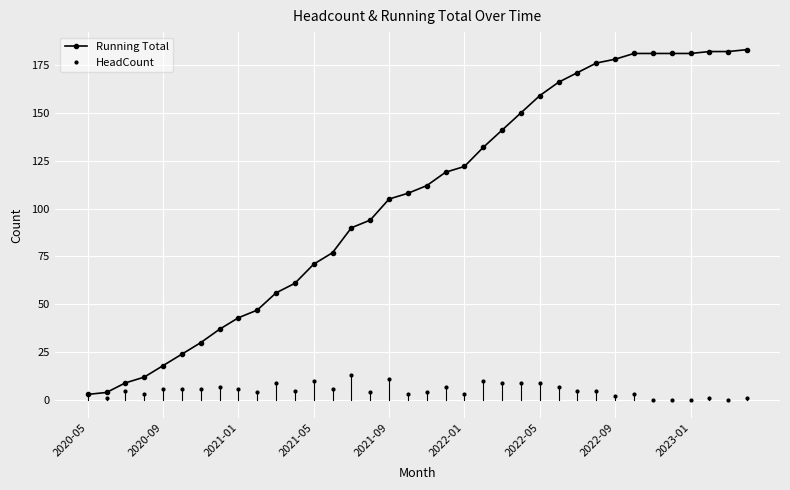

Which series has the largest total across all categories?

Running Total